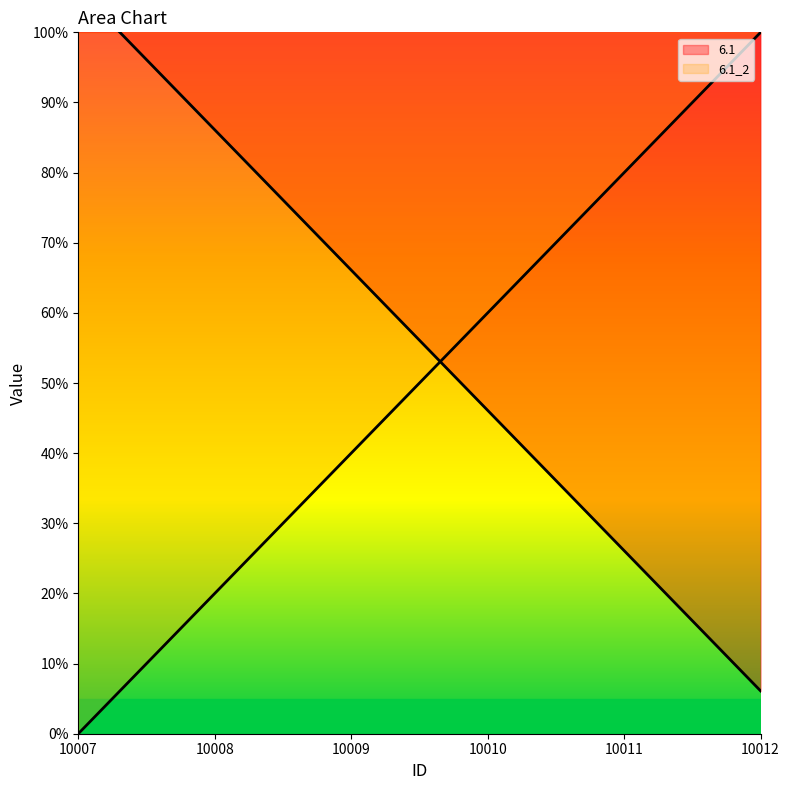

Between 10012 and 10011, which is larger?

10012